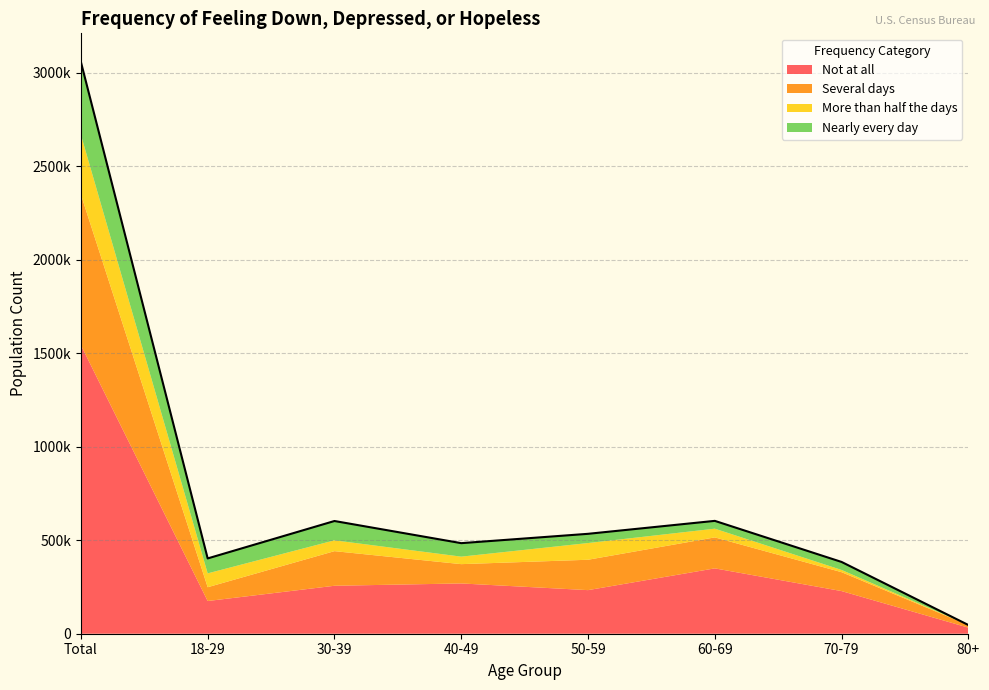

How many times do Nearly every day and Several days cross each other?

2